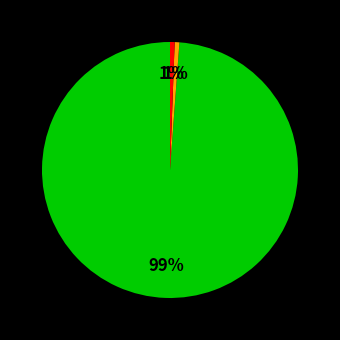

To the nearest percent, what is the average slice percentage?

33%